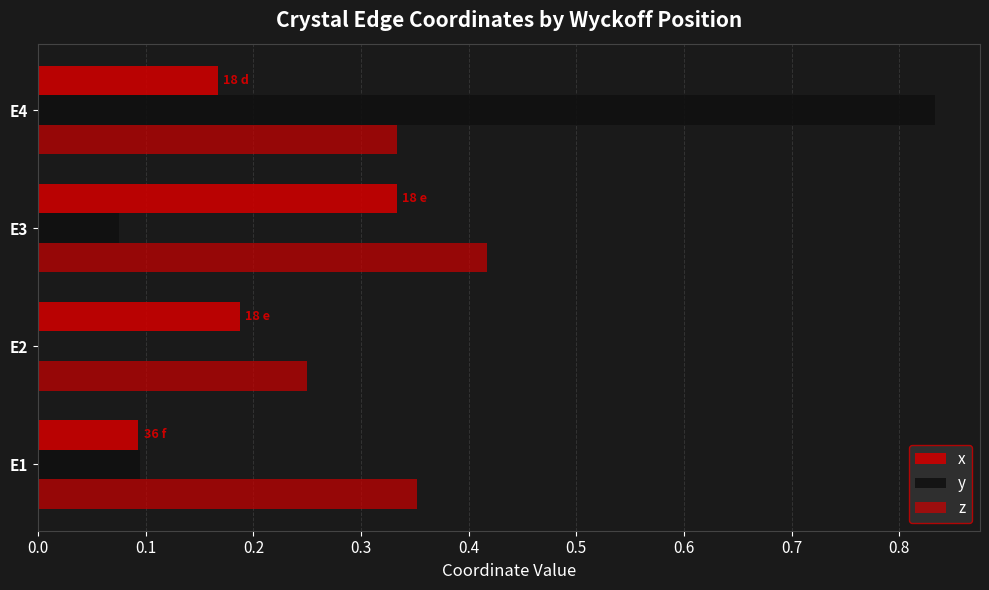

Count the number of data series in this chart.

3